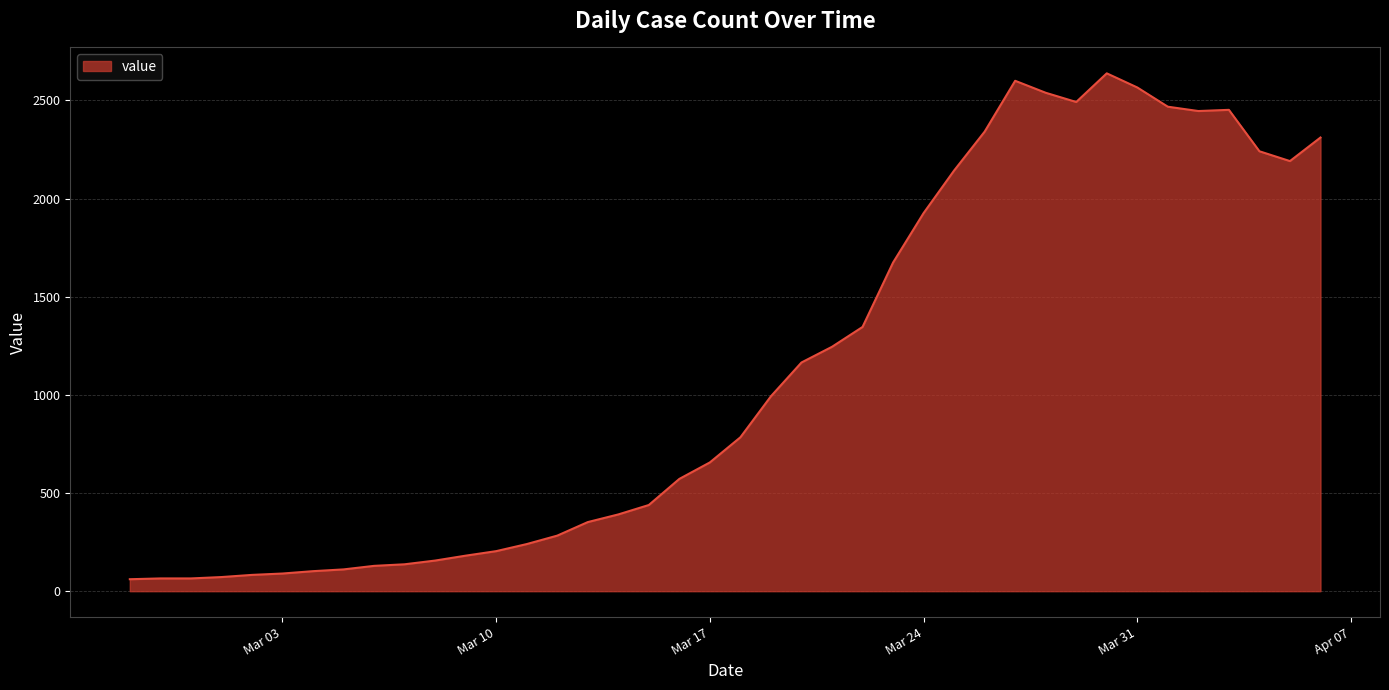

What is the maximum value shown in the chart?

2638